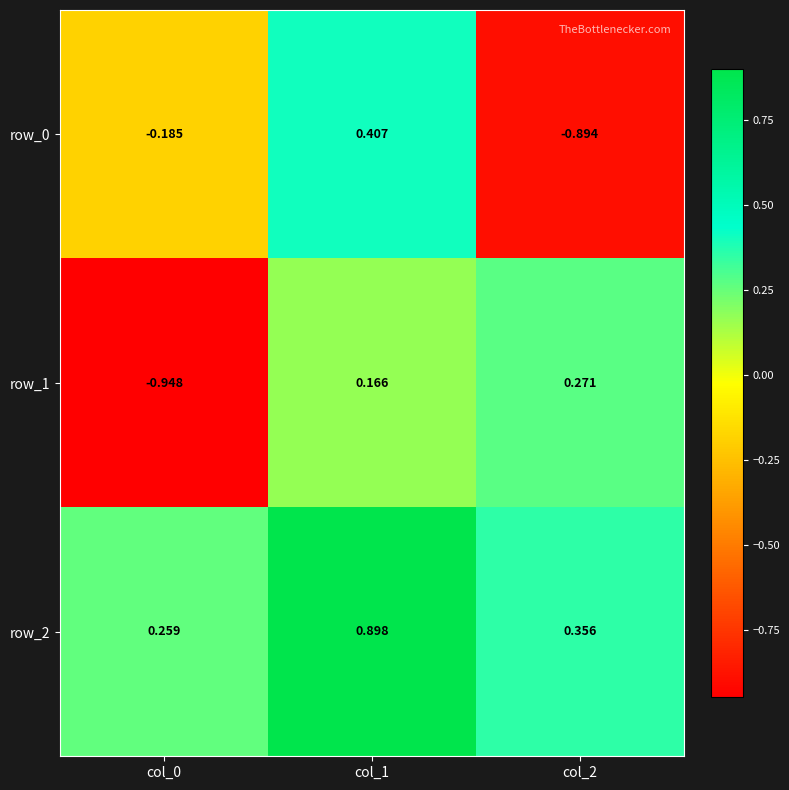

True or false: row_2 has a value of 0.1 at col_2.

False